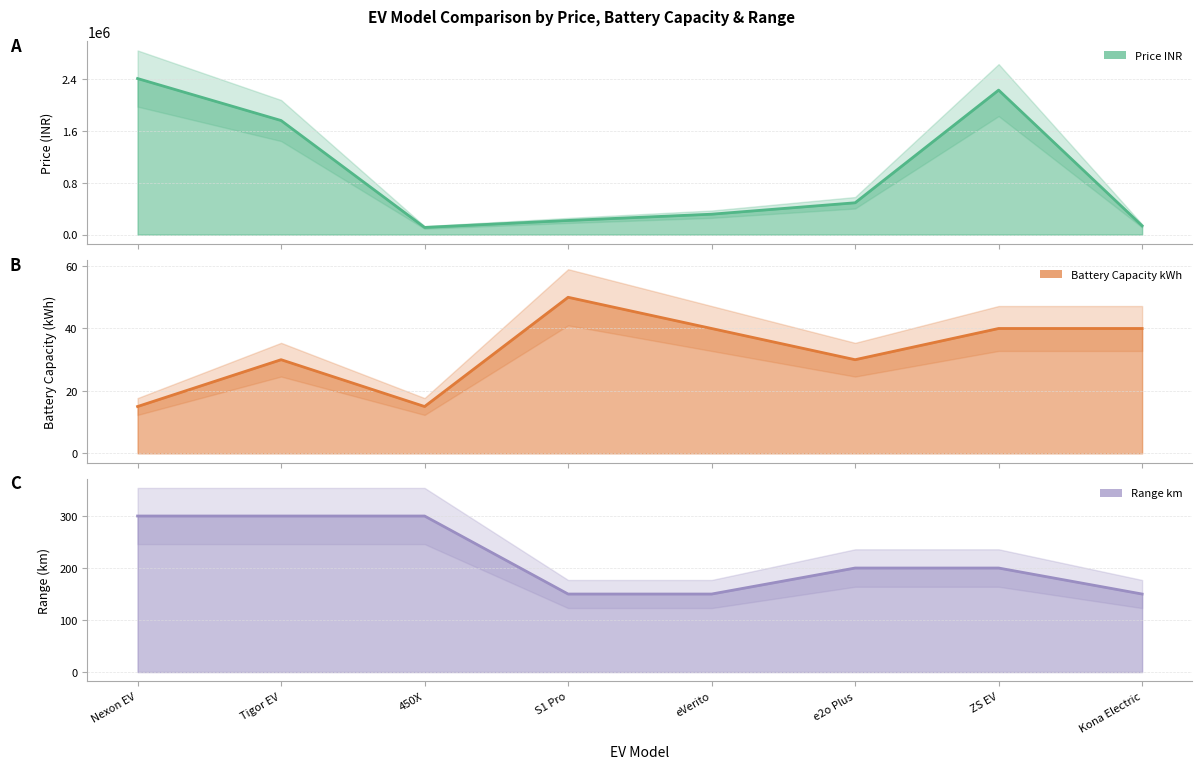

Rank the categories by Battery_Capacity_kWh value from lowest to highest.

Nexon EV, 450X, Tigor EV, e2o Plus, eVerito, ZS EV, Kona Electric, S1 Pro